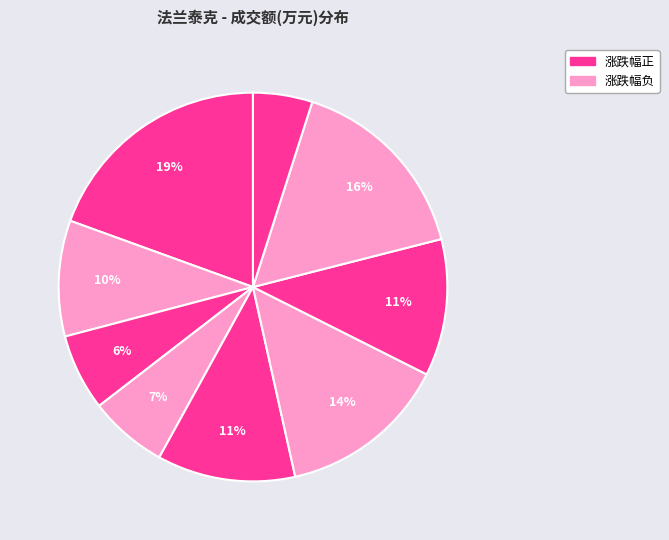

How many segments does this pie chart have?

9